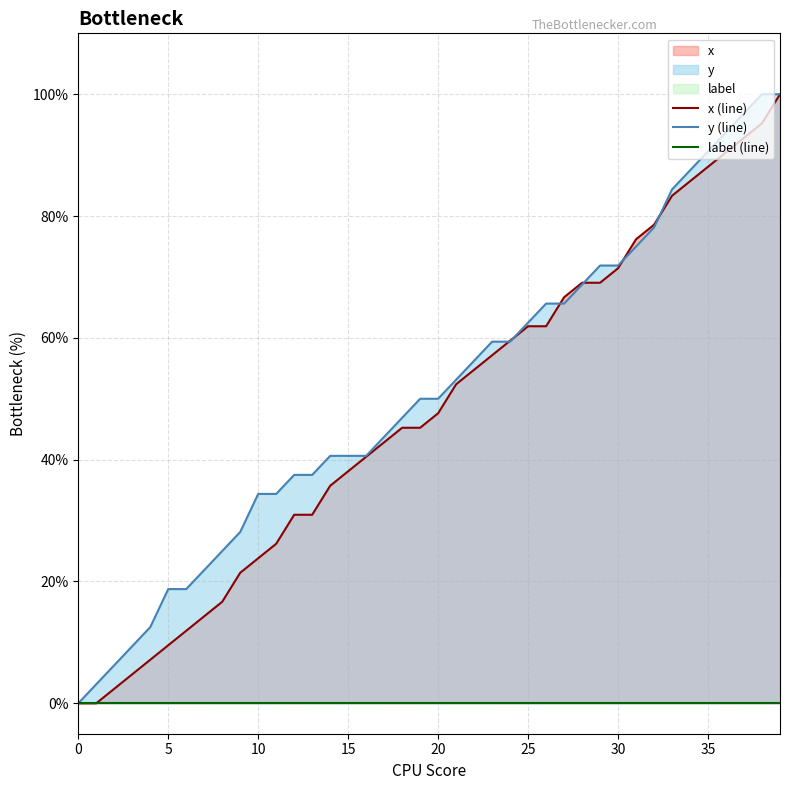

True or false: y (line) and x (line) intersect in this chart.

True